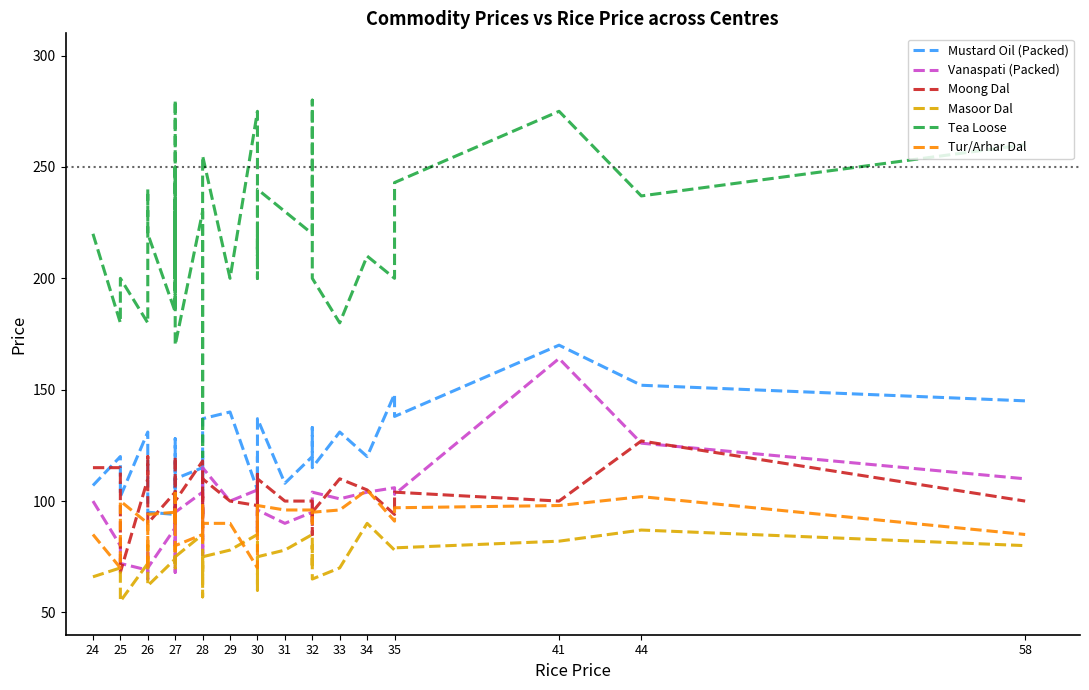

How many lines are shown in the chart?

6